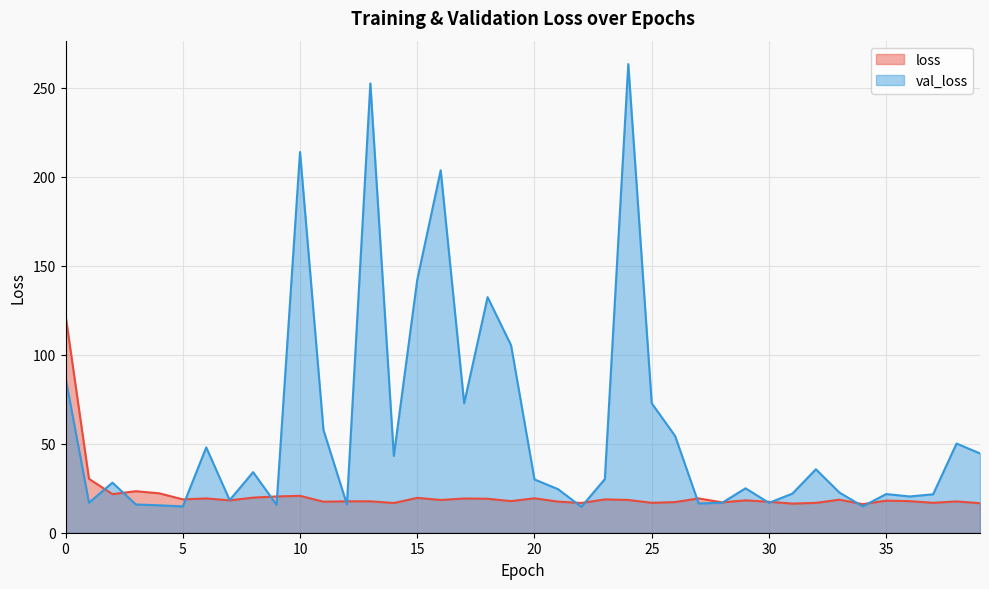

Where is the first local minimum for loss?

2